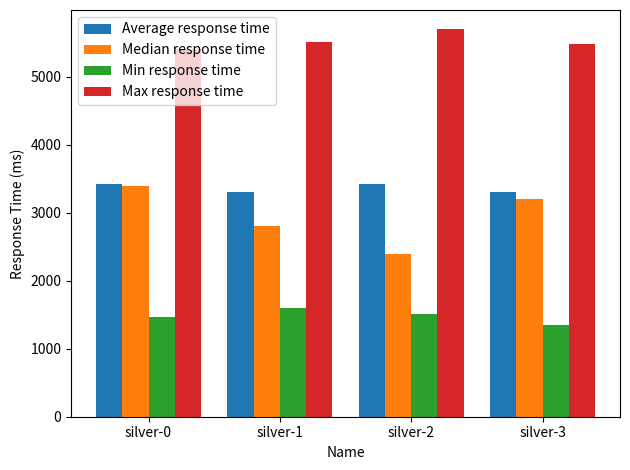

What is the value of the Min response time bar at the 1st from the left?

1472